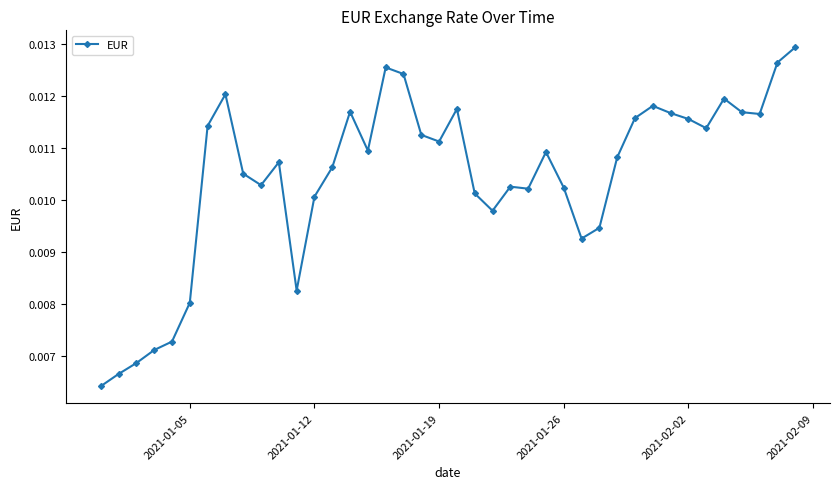

What is the sum of all values?

0.4